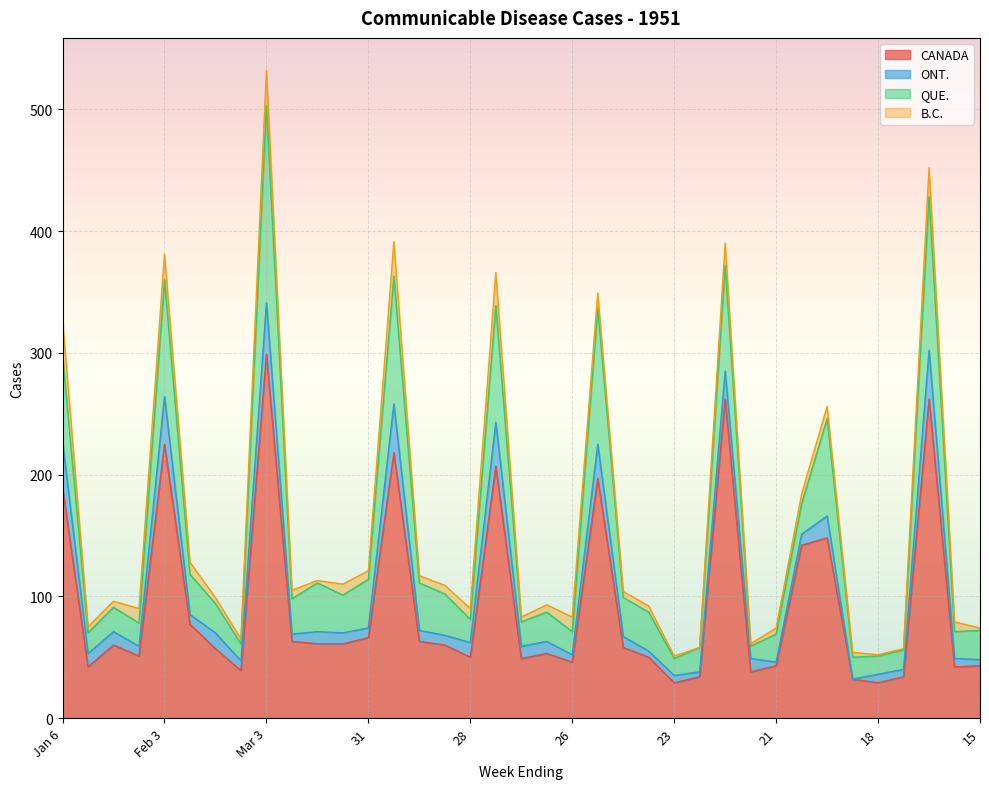

How many data points in QUE. are above 25?

18